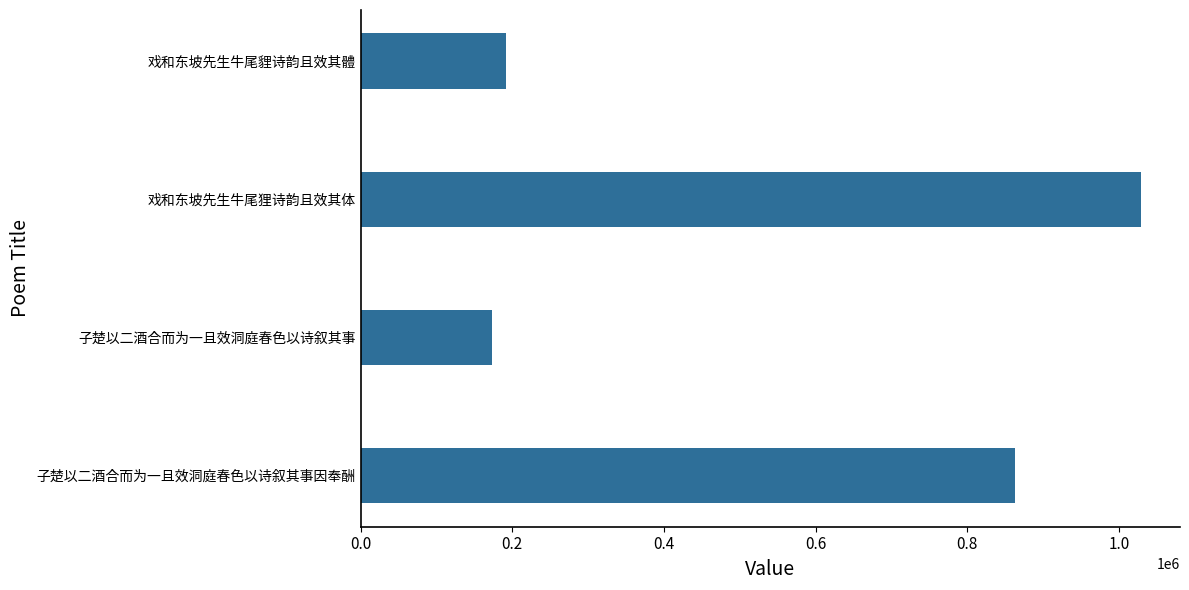

What is the sum of the values at 戏和东坡先生牛尾貍诗韵且效其體 and 戏和东坡先生牛尾狸诗韵且效其体?

1220048